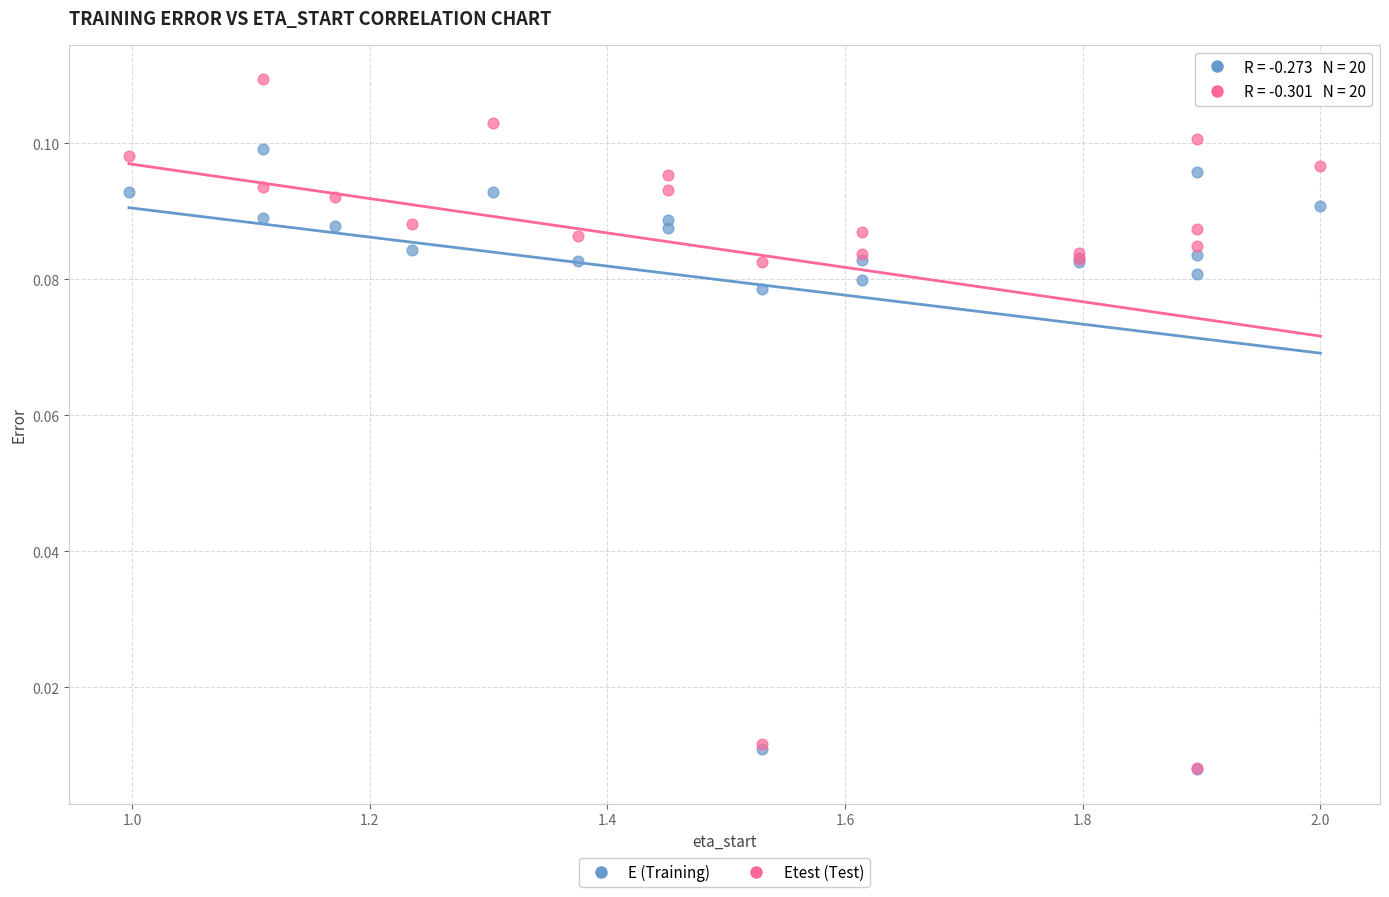

What are all the series names shown in the legend?

E (Training), Etest (Test)